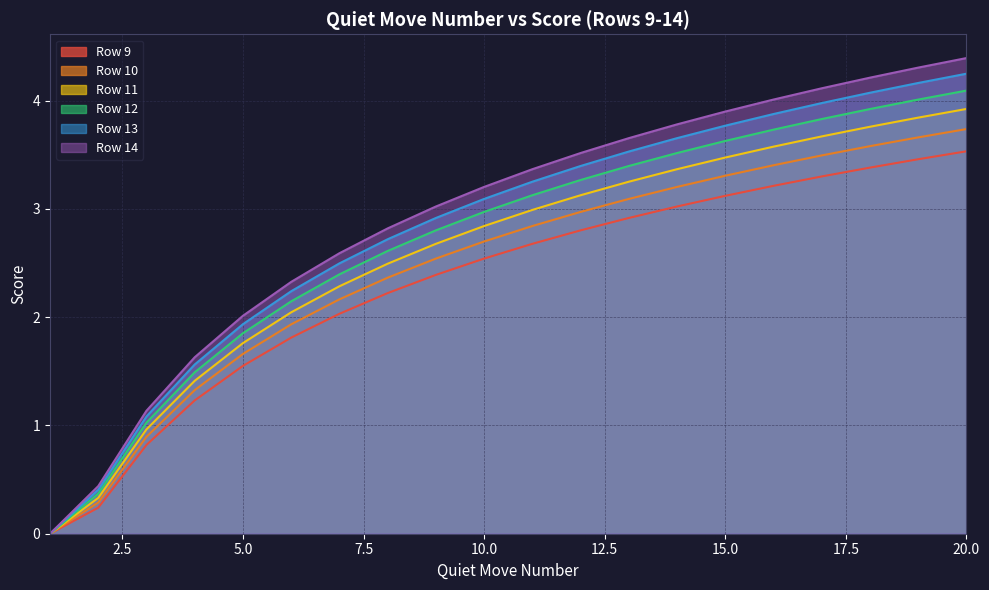

What is the difference between the second highest and minimum values in the Row 13 series?

4.2